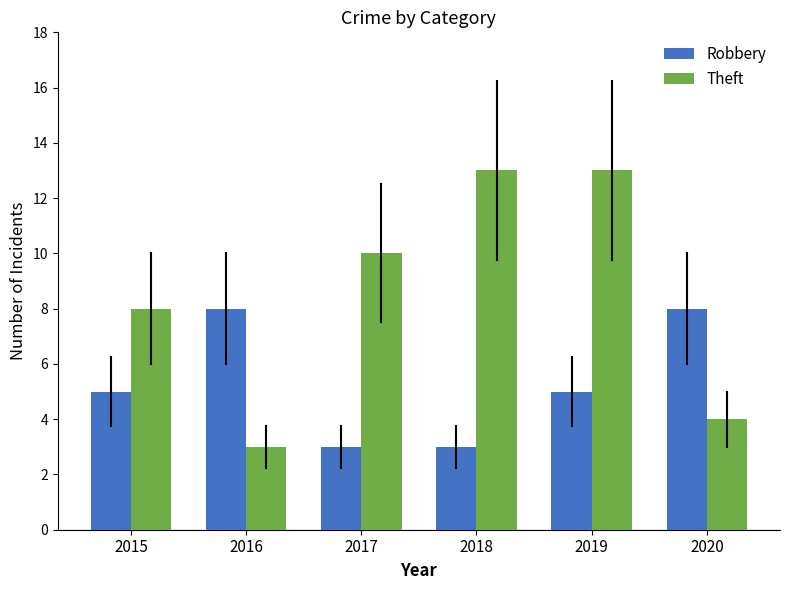

Is the value of Robbery at 2019 greater than the value of Theft at 2015?

No